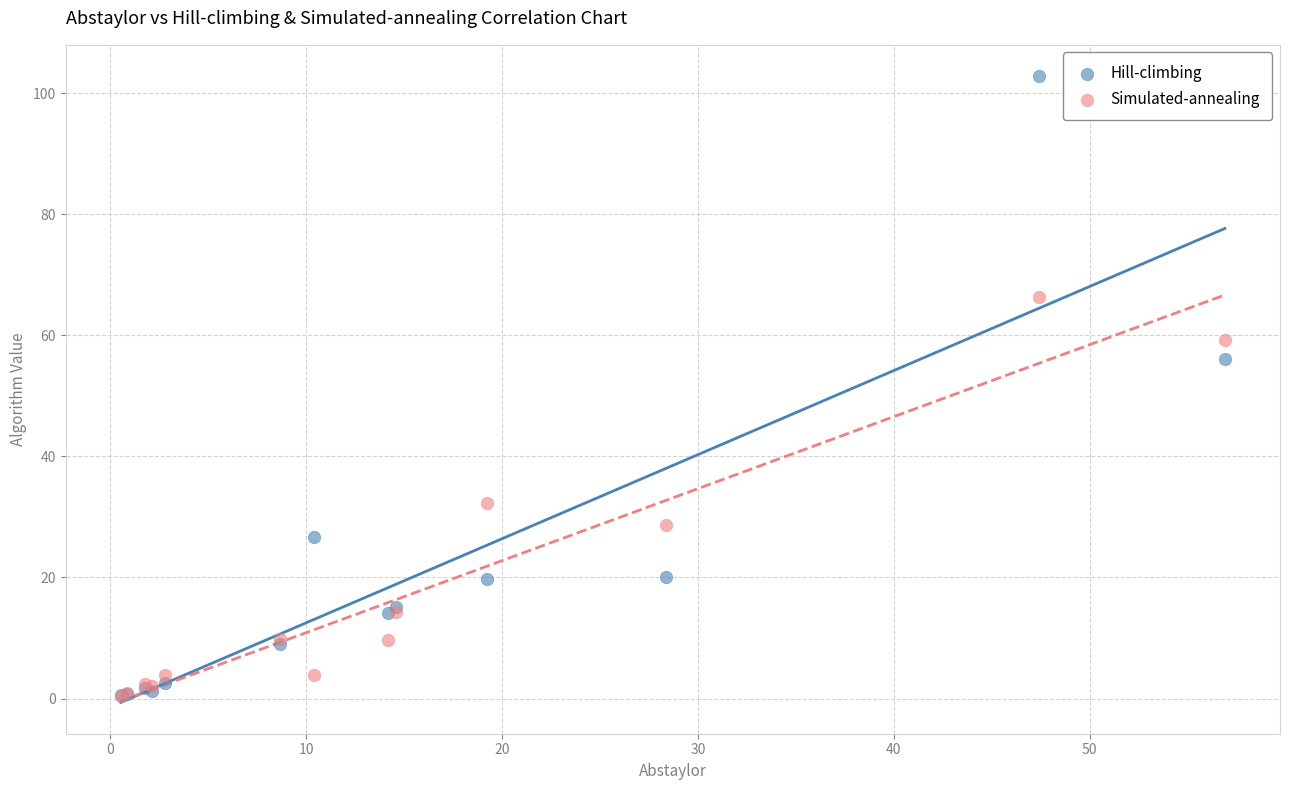

Which series reaches the maximum Y coordinate?

Hill-climbing